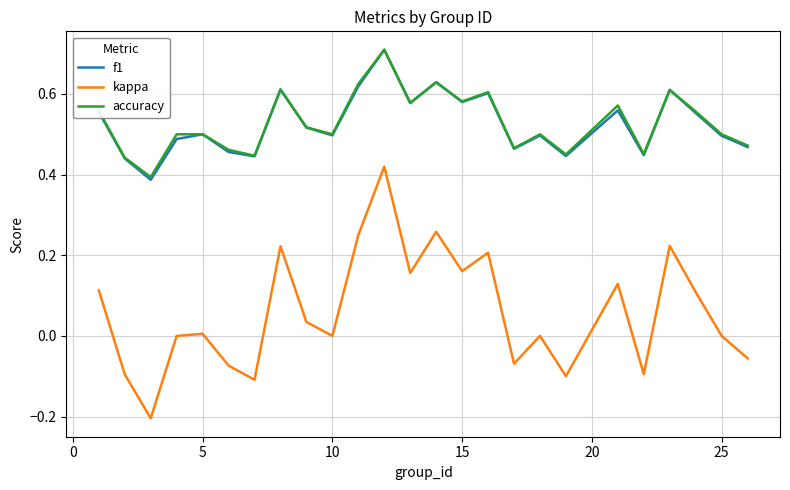

True or false: f1 and kappa intersect in this chart.

False